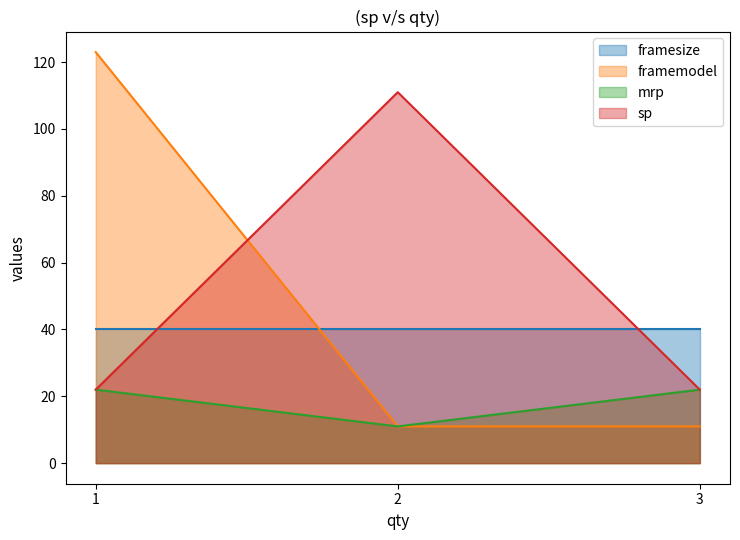

How many lines are shown in the chart?

4